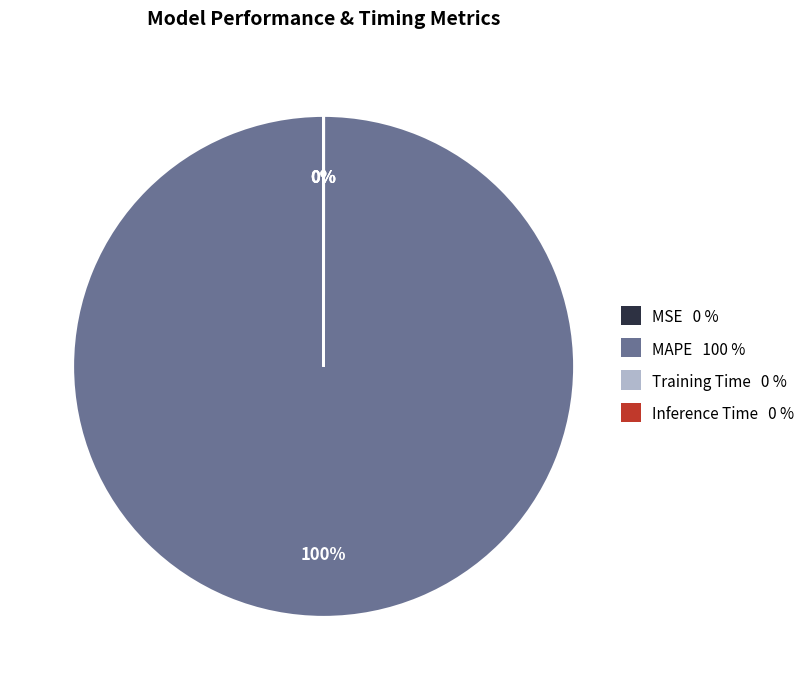

What is the majority slice?

MAPE